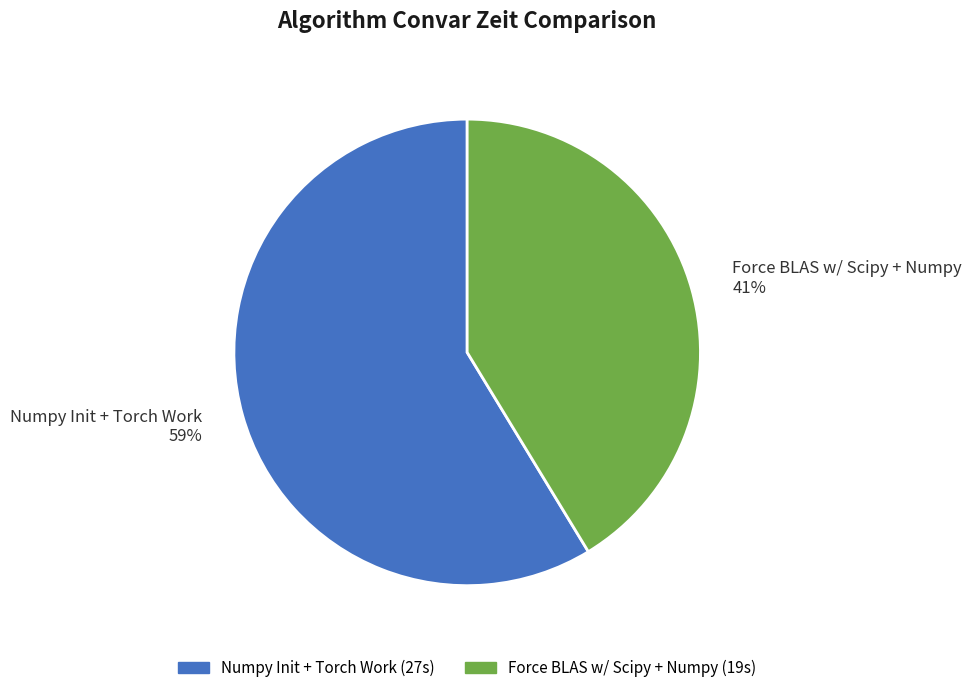

Is Numpy Init + Torch Work the majority of the pie?

Yes